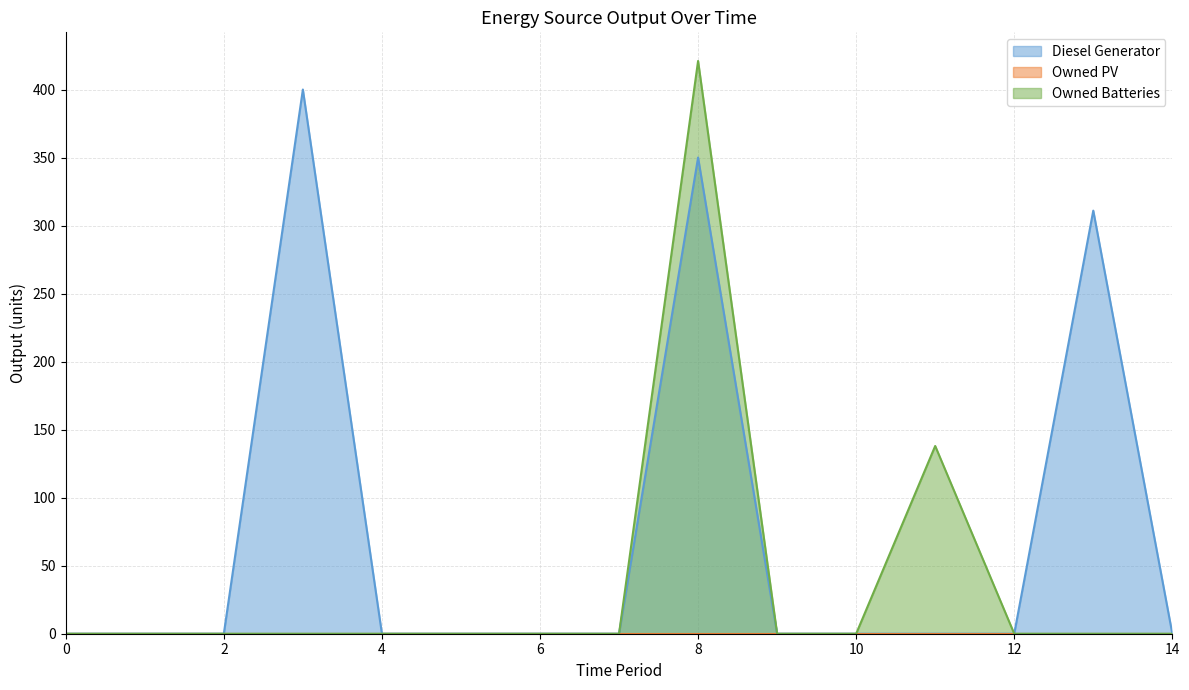

Does the chart display data point markers on the line(s)?

No